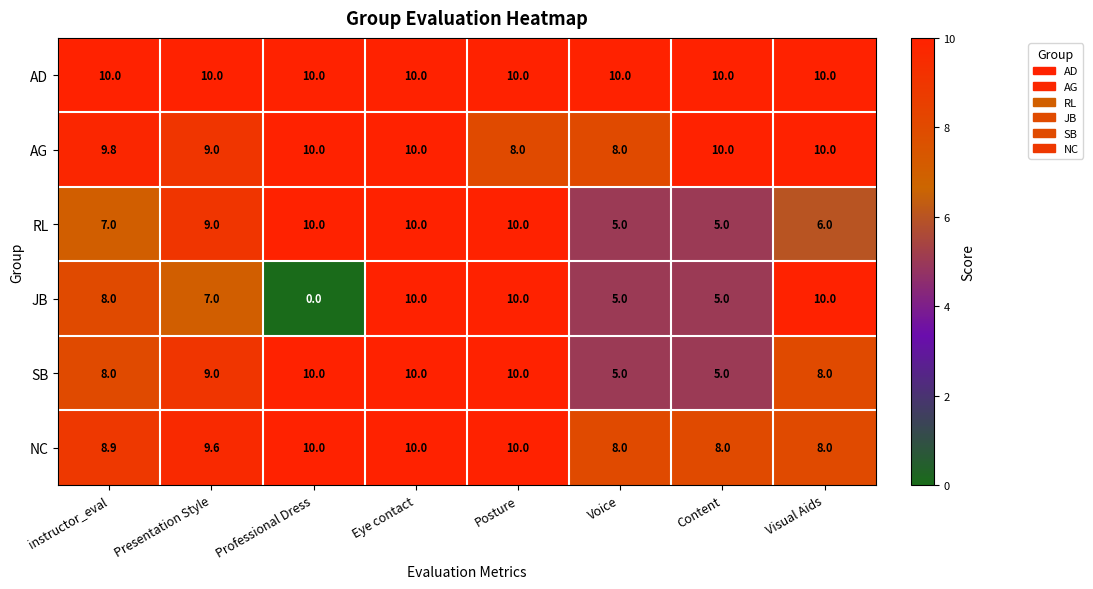

What is the sum of all RL values?

62.0